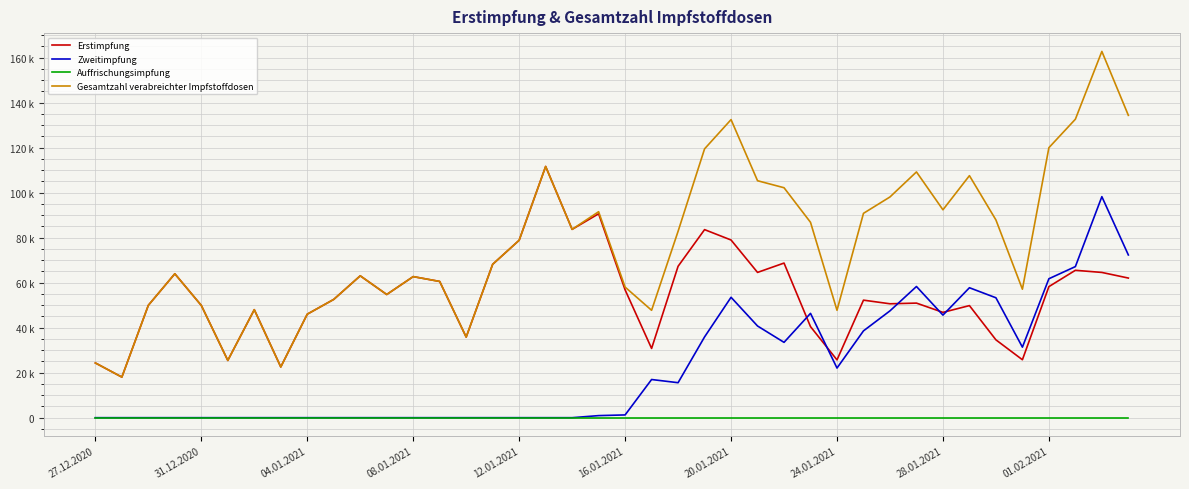

What are all the series names shown in the legend?

Erstimpfung, Zweitimpfung, Auffrischungsimpfung, Gesamtzahl verabreichter Impfstoffdosen